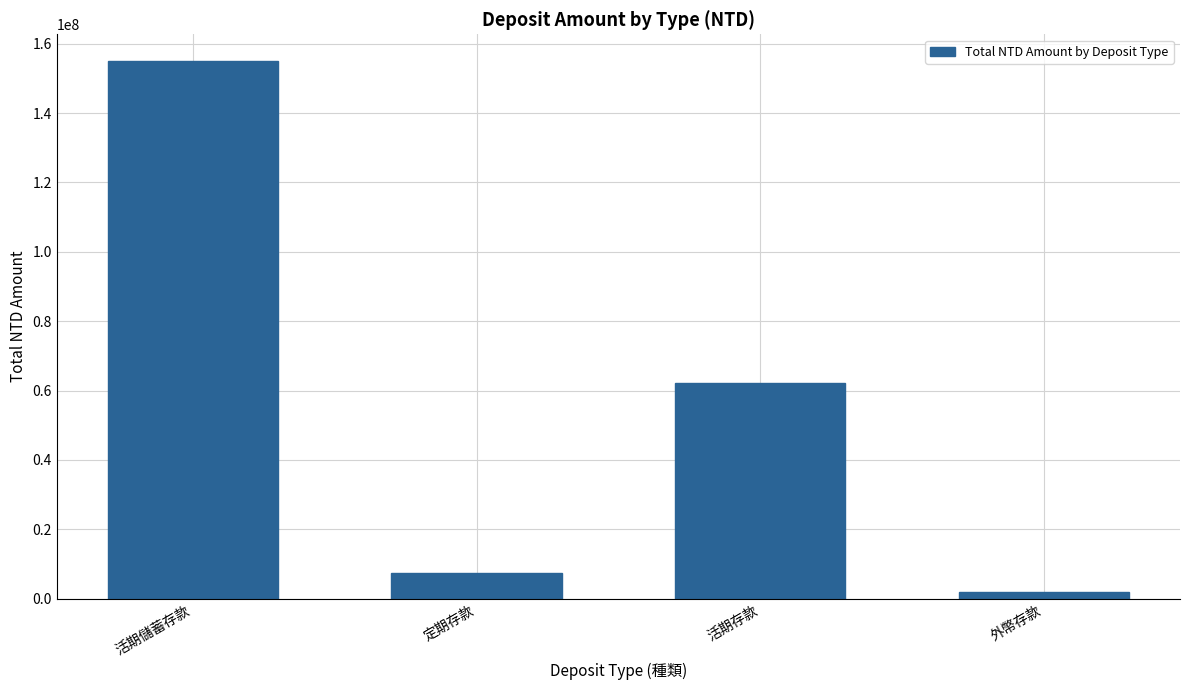

Reading left to right, transcribe all the data shown in this chart.

154981832	7304176	62274441	1872884